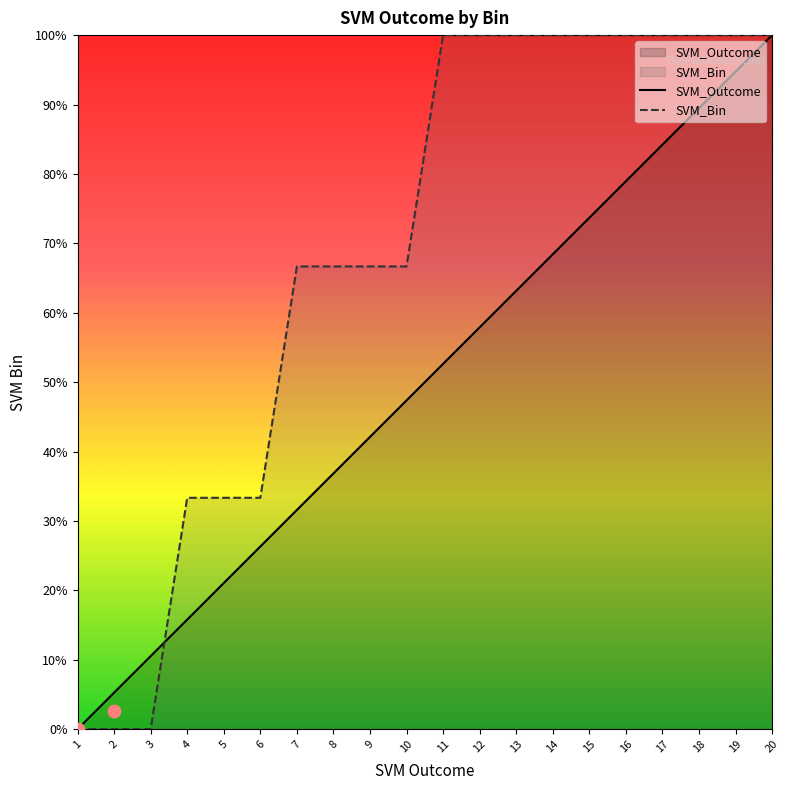

Which series has the largest total across all categories?

SVM_Bin